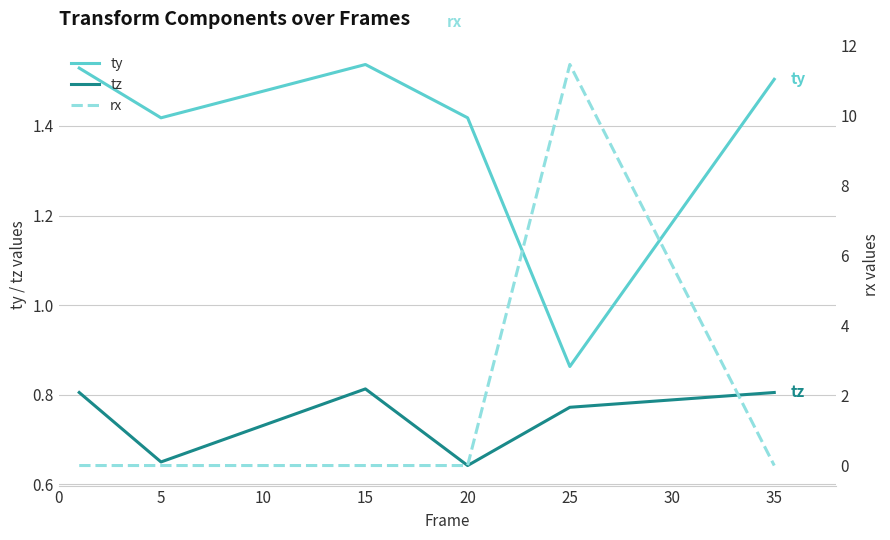

What are all the series names shown in the legend?

ty, tz, rx